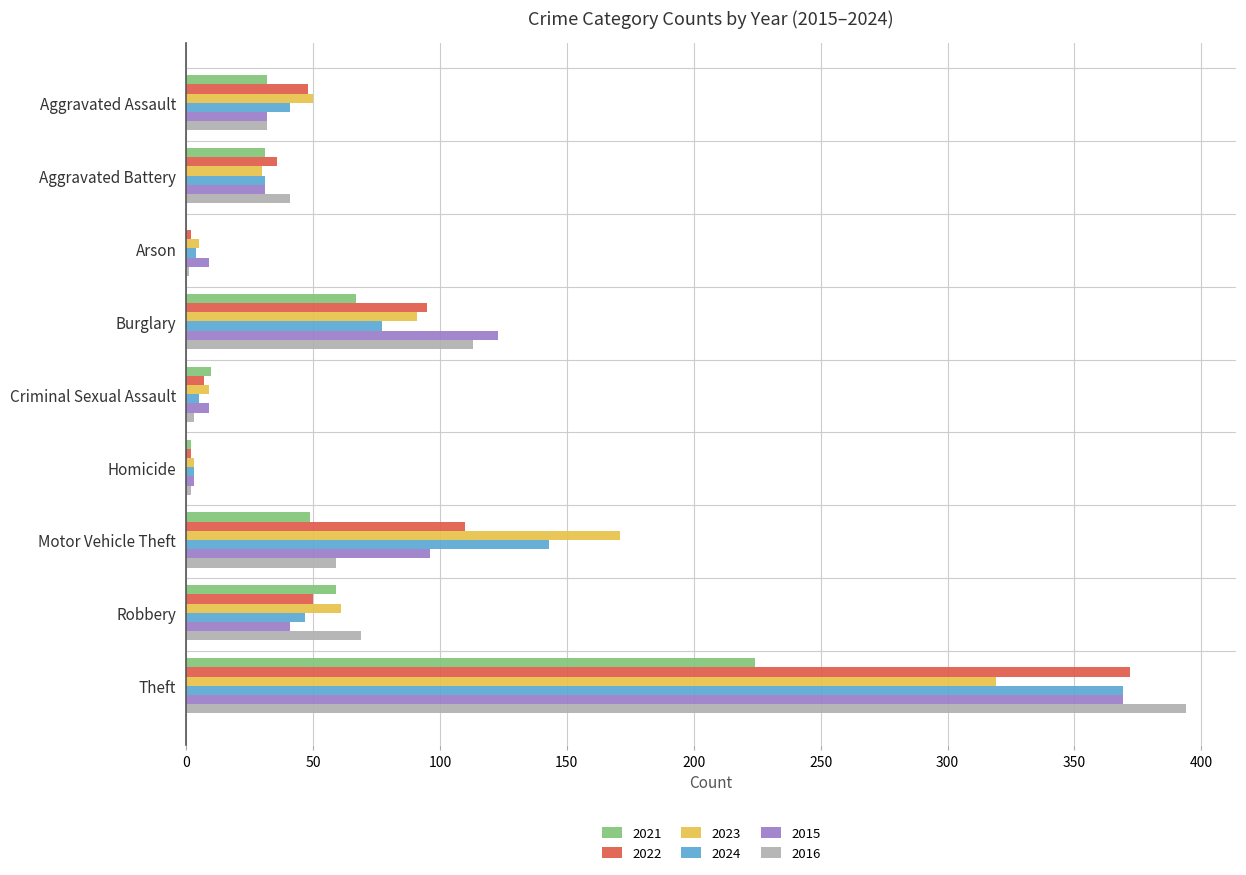

Which series changed the most between Aggravated Battery and Robbery?

2023